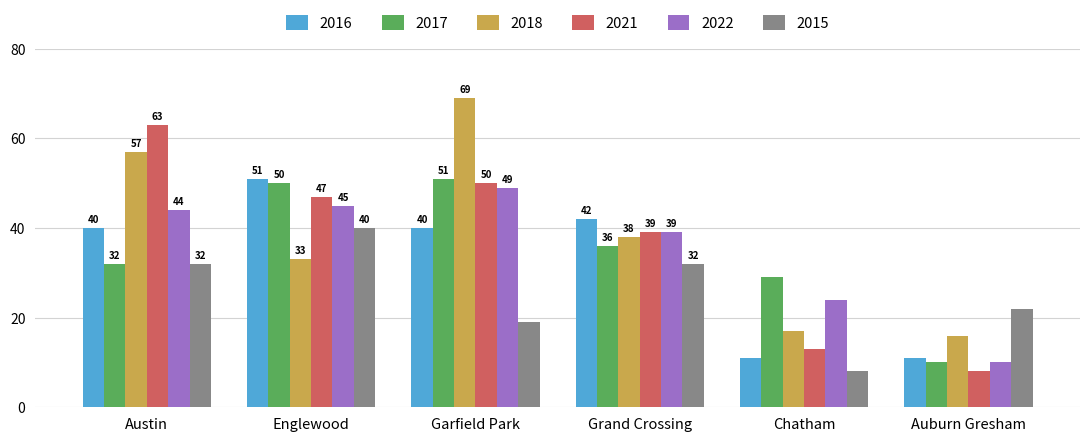

How many categories are shown in the chart?

6